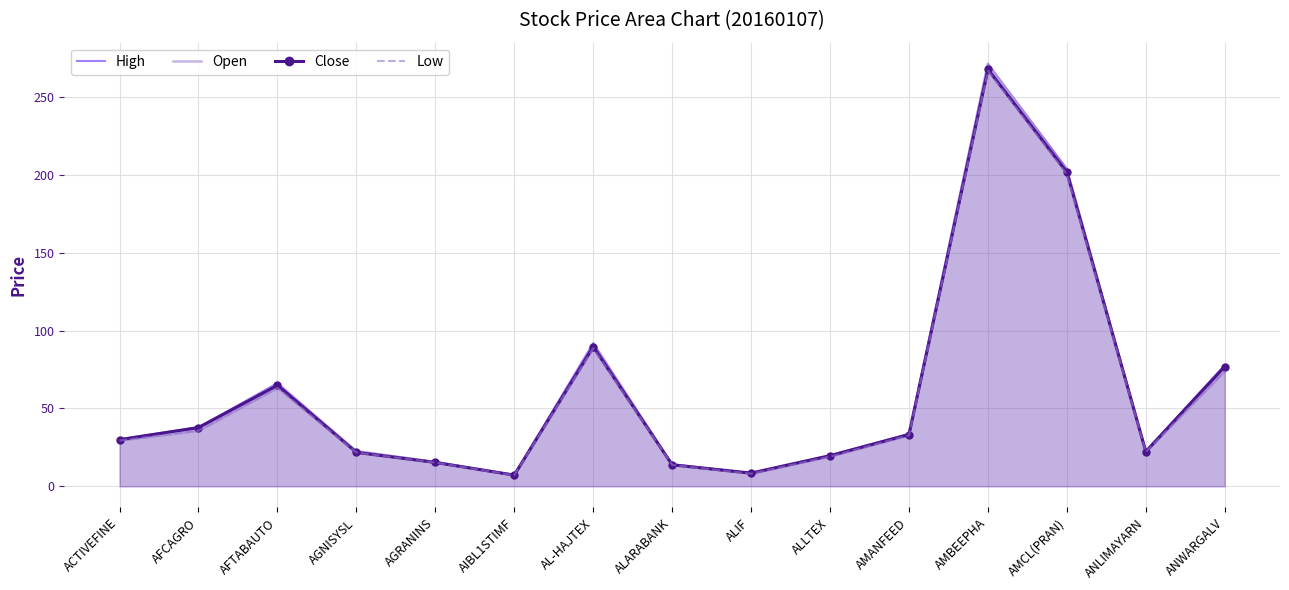

Reading left to right, list all the values displayed in this chart.

High: ACTIVEFINE=30.3	AFCAGRO=37.9	AFTABAUTO=66.3	AGNISYSL=22.6	AGRANINS=15.7	AIBL1STIMF=7.2	AL-HAJTEX=92.0	ALARABANK=14.2	ALIF=8.6	ALLTEX=19.9	AMANFEED=33.7	AMBEEPHA=271.5	AMCL(PRAN)=204.0	ANLIMAYARN=22.6	ANWARGALV=77.9
Open: ACTIVEFINE=29.5	AFCAGRO=35.7	AFTABAUTO=63.2	AGNISYSL=22.6	AGRANINS=15.6	AIBL1STIMF=7.2	AL-HAJTEX=89.0	ALARABANK=13.9	ALIF=8.1	ALLTEX=19.5	AMANFEED=33.5	AMBEEPHA=271.5	AMCL(PRAN)=202.0	ANLIMAYARN=22.4	ANWARGALV=74.5
Close: ACTIVEFINE=29.9	AFCAGRO=37.8	AFTABAUTO=64.9	AGNISYSL=21.8	AGRANINS=15.3	AIBL1STIMF=7.2	AL-HAJTEX=89.7	ALARABANK=13.8	ALIF=8.5	ALLTEX=19.7	AMANFEED=33.3	AMBEEPHA=268.0	AMCL(PRAN)=201.8	ANLIMAYARN=22.3	ANWARGALV=77.0
Low: ACTIVEFINE=29.4	AFCAGRO=35.7	AFTABAUTO=63.2	AGNISYSL=21.7	AGRANINS=15.2	AIBL1STIMF=7.1	AL-HAJTEX=88.8	ALARABANK=13.7	ALIF=8.1	ALLTEX=19.1	AMANFEED=32.8	AMBEEPHA=267.0	AMCL(PRAN)=200.5	ANLIMAYARN=22.1	ANWARGALV=74.0